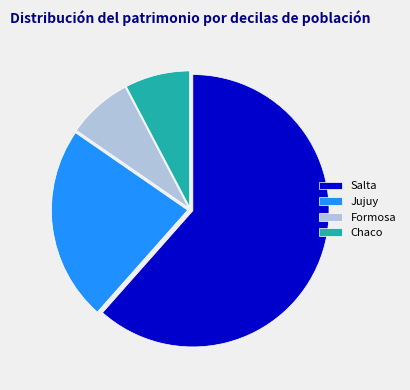

How many segments does this pie chart have?

4